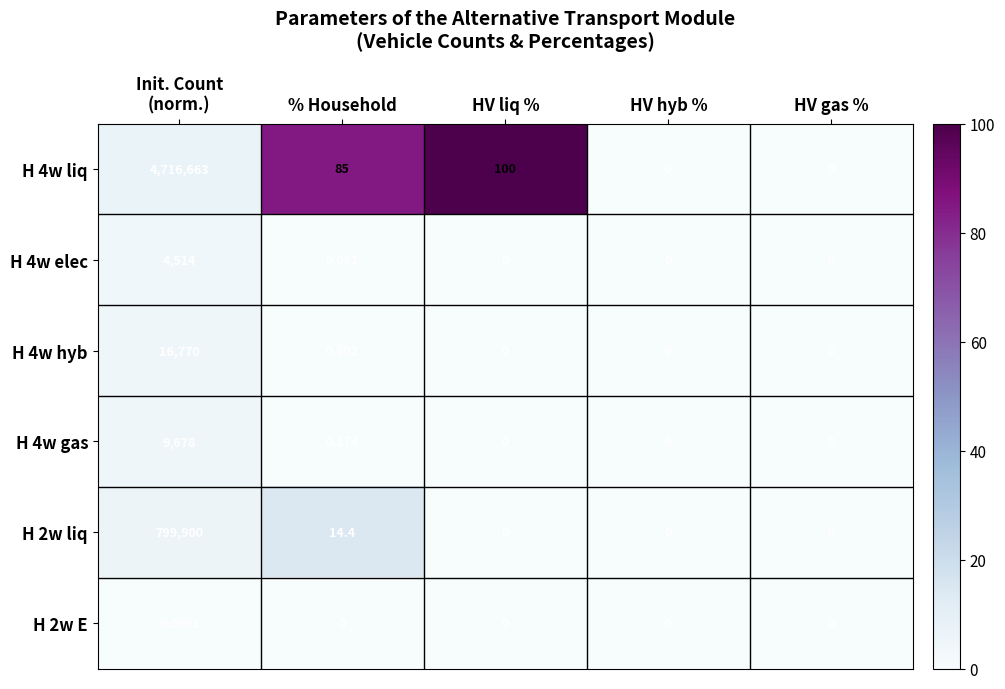

At which label is H 2w liq closest to 399950?

% Household